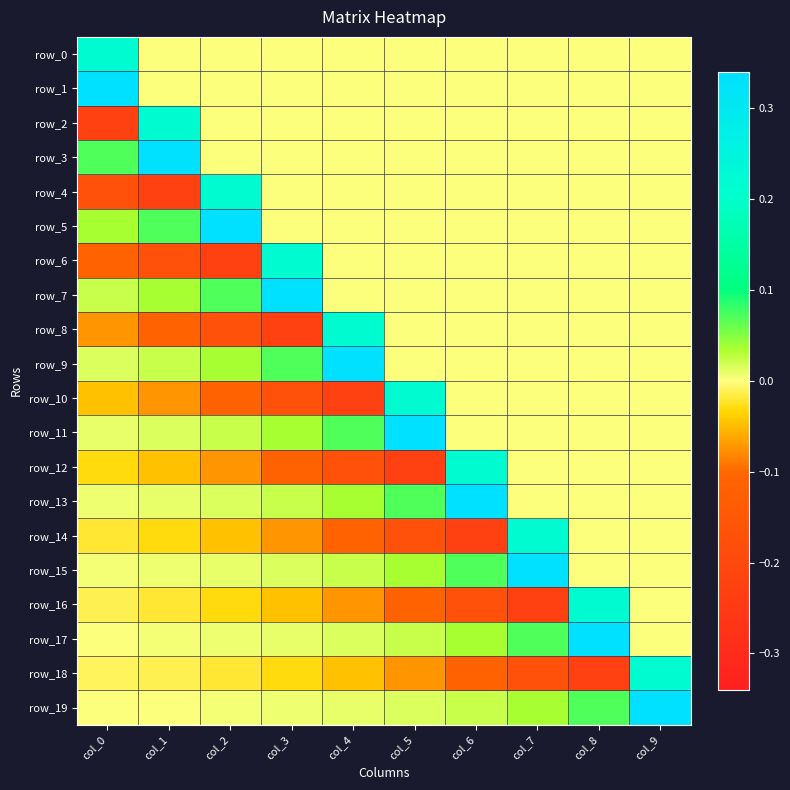

What is the spread (max minus min) of values at col_5?

0.6